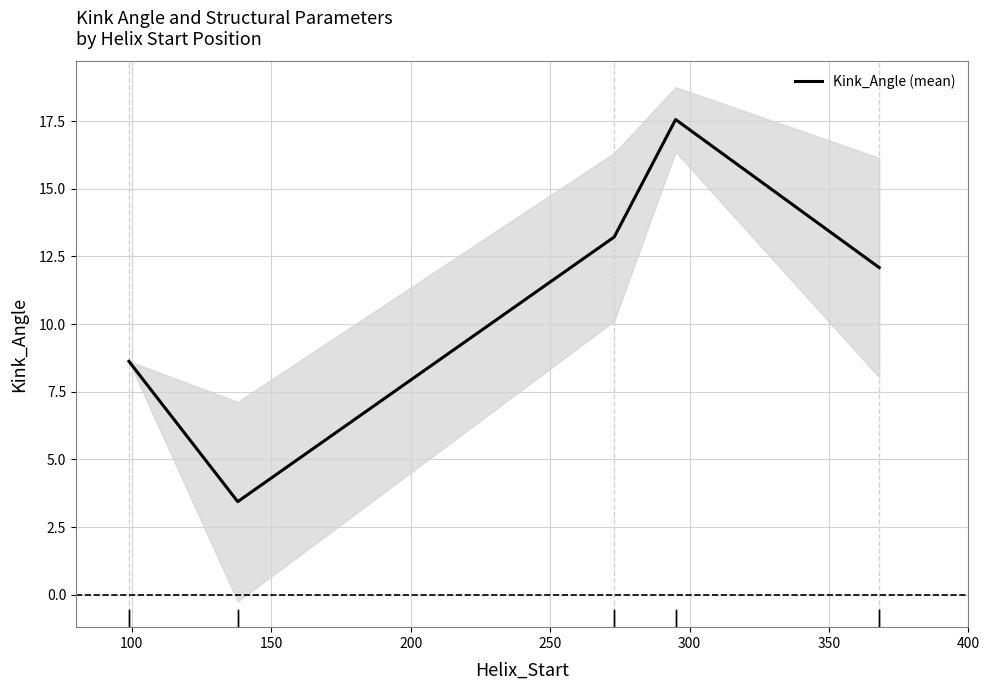

What is the lowest value of the Kink_Angle (mean) series?

3.4